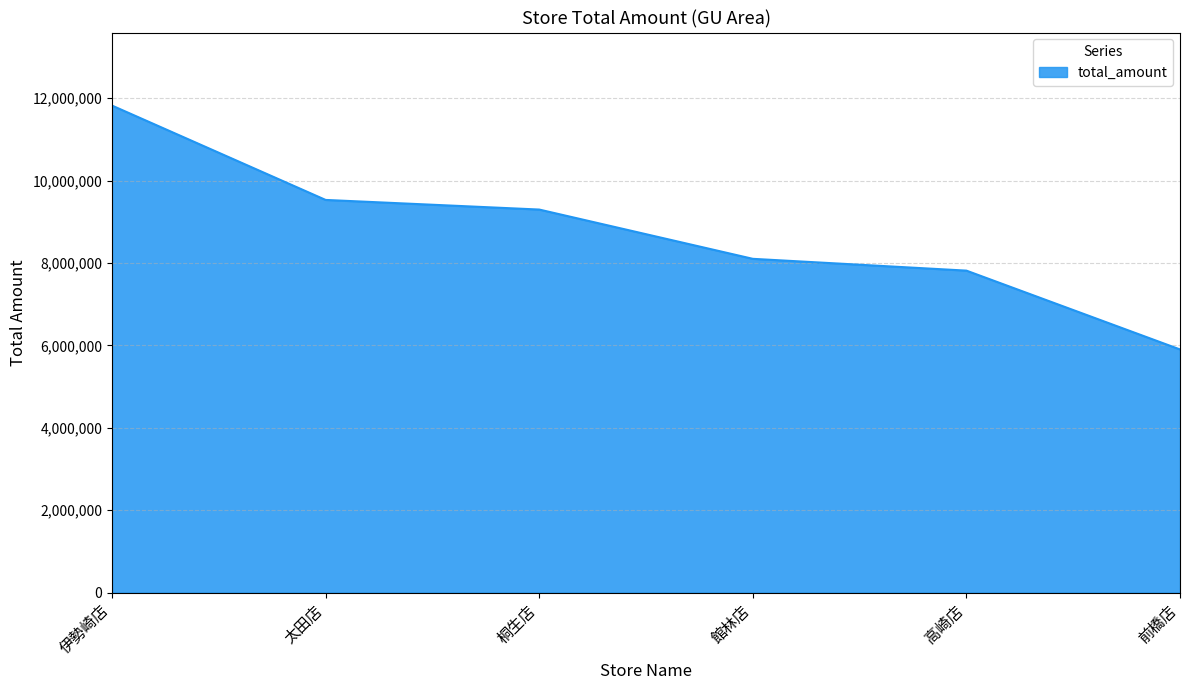

Which has a higher value, 高崎店 or 前橋店?

高崎店